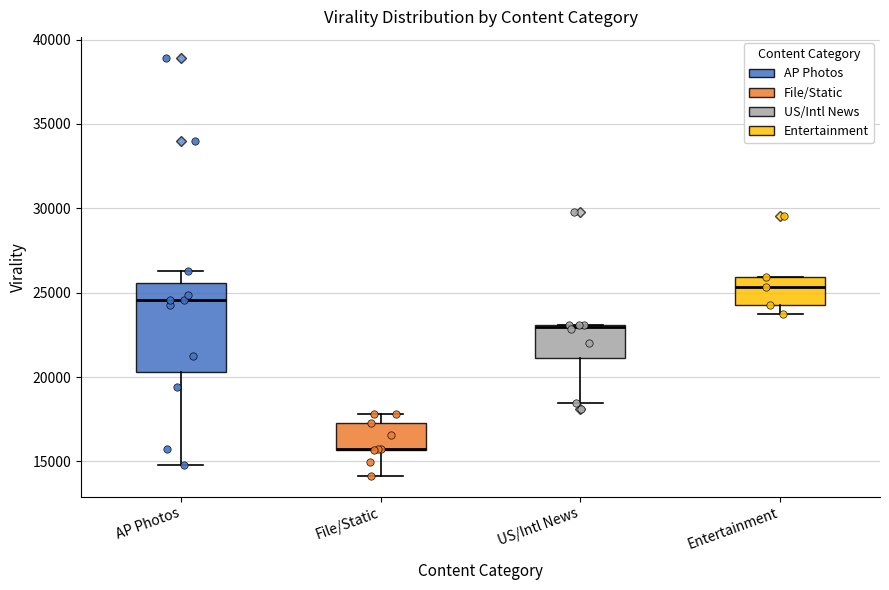

Where is the lower edge of the box for Entertainment on the y-axis? The values are not printed on the chart, so give them approximately, as read against the axis.

24500